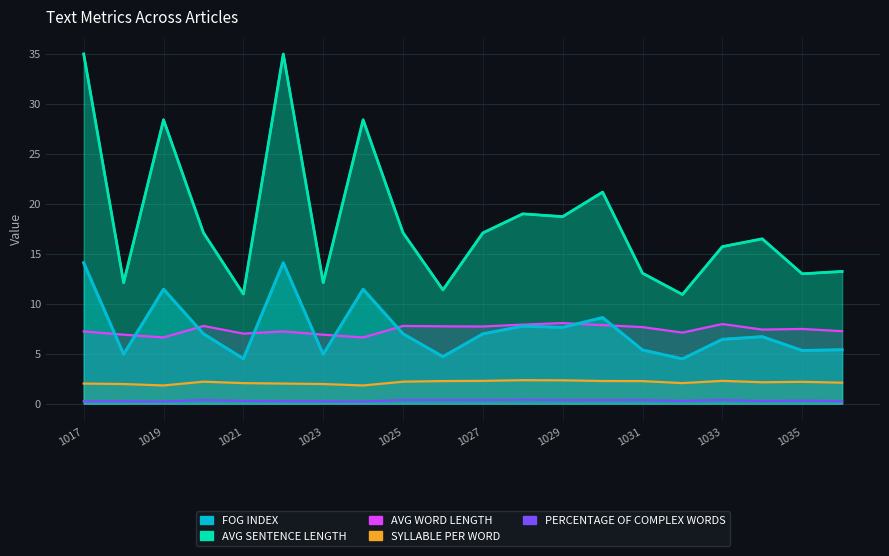

Which series changed the most between Netclan20241026 and Netclan20241032?

AVG WORD LENGTH